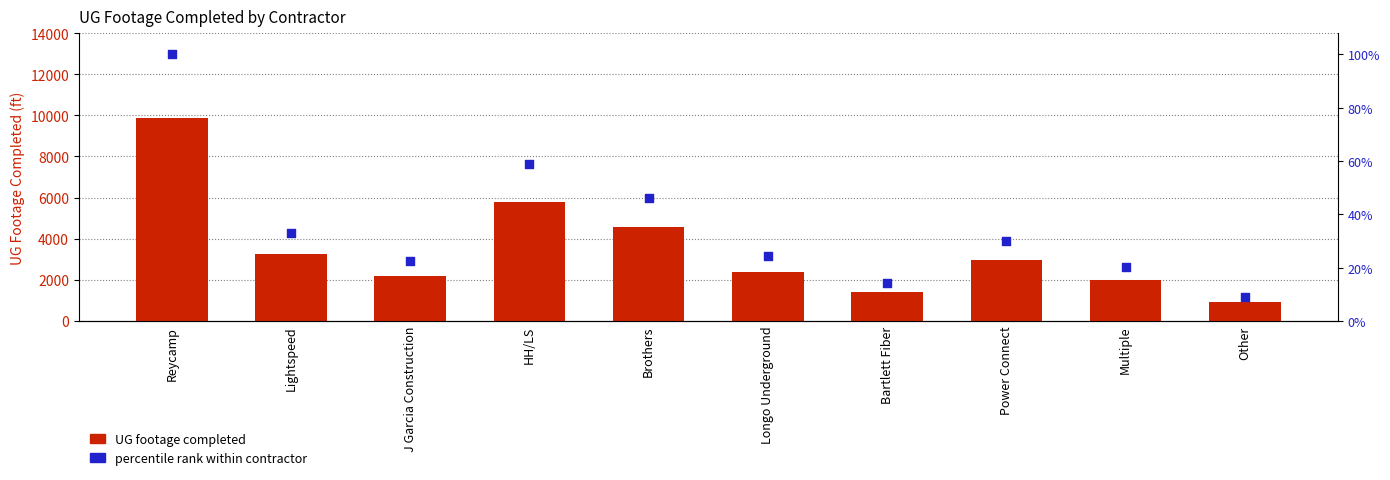

Which series has the widest spread of Y values?

UG Footage Completed